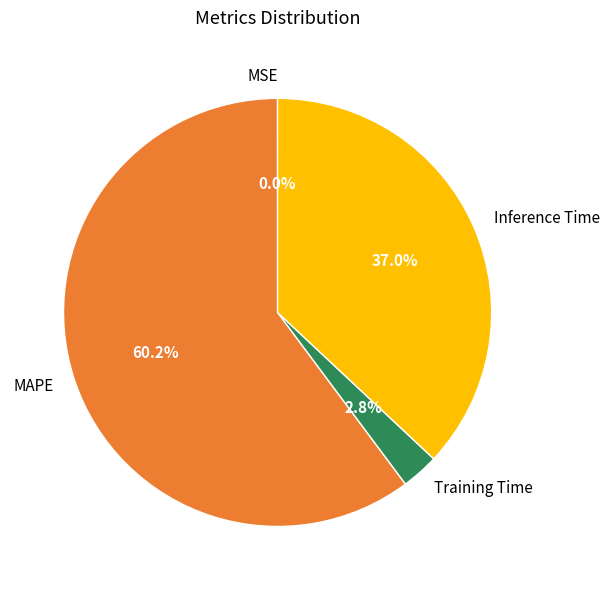

Which slice is the largest?

MAPE